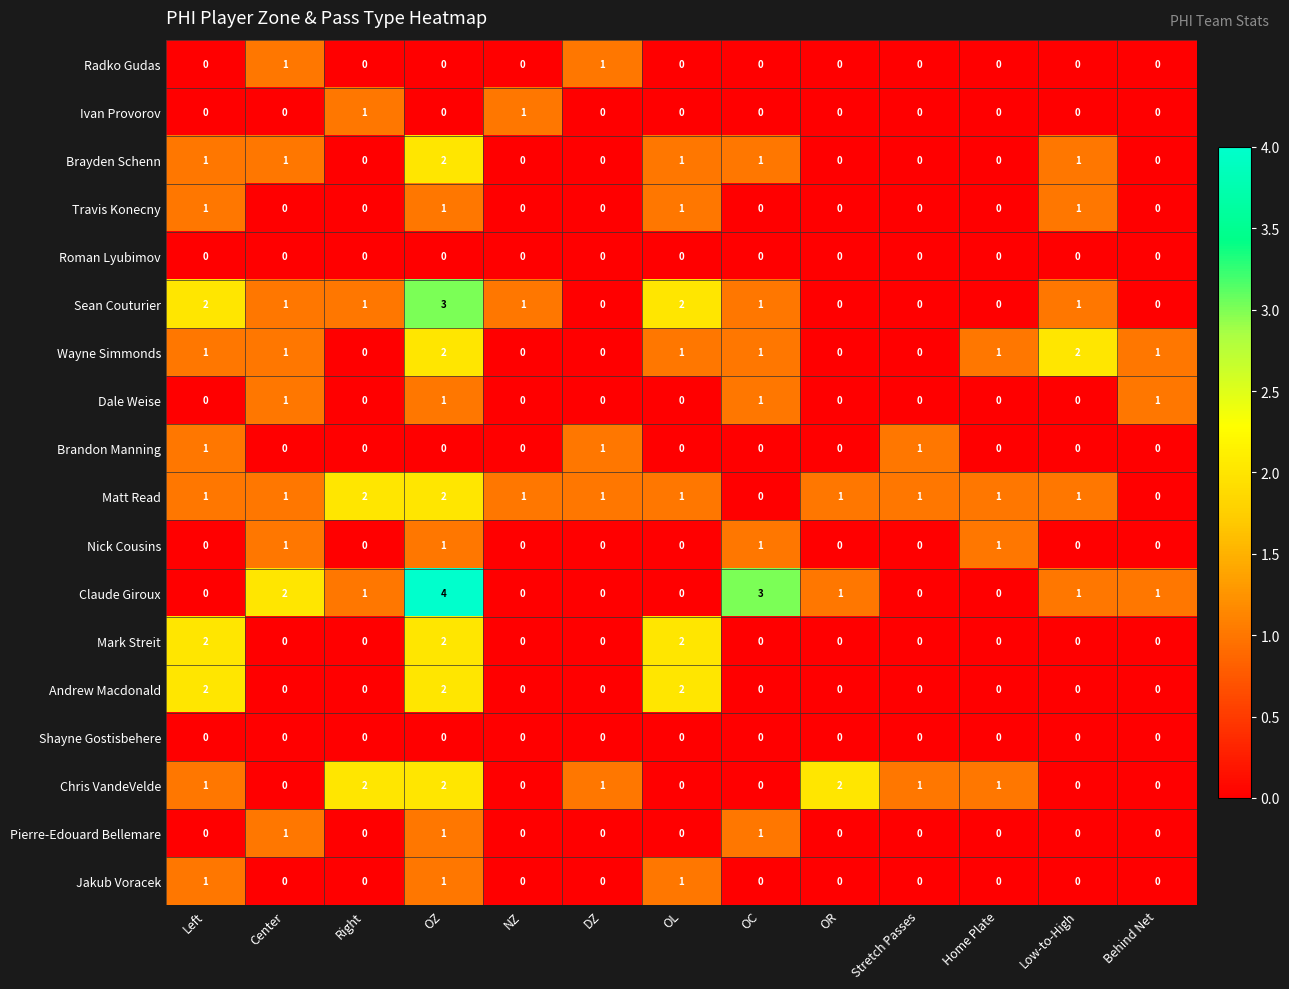

At which category is the sum across all series the highest?

OZ